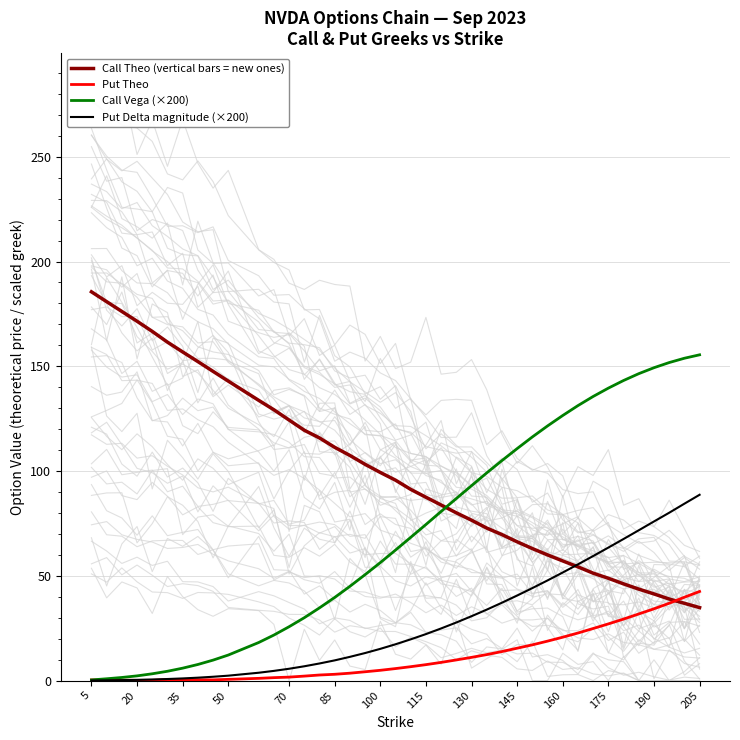

In Put Theo, how many points are lower than both neighbors (excluding endpoints)?

3